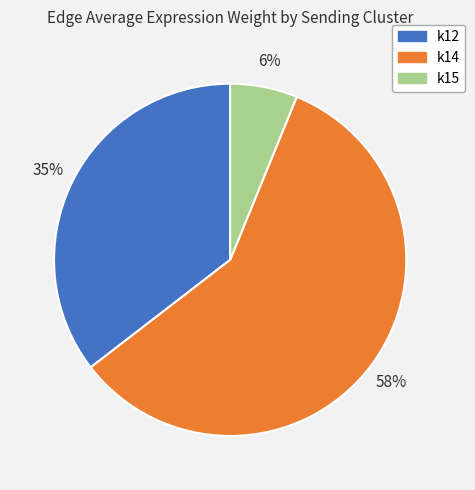

To the nearest percent, what is the combined percentage of k14 and k12?

94%